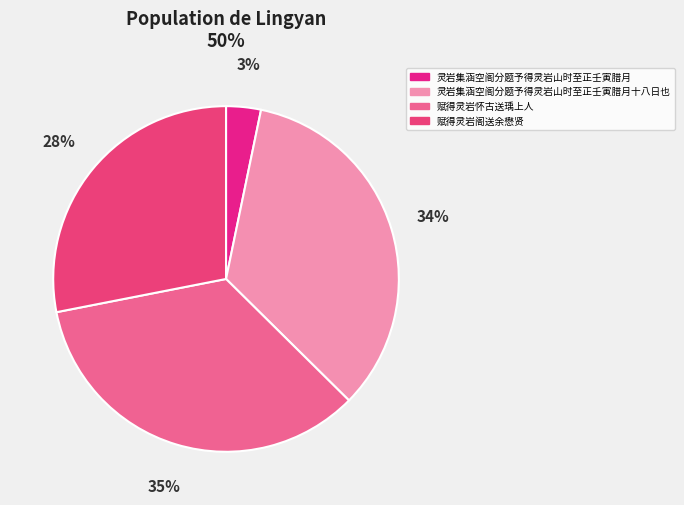

How many slices are in this pie chart?

4